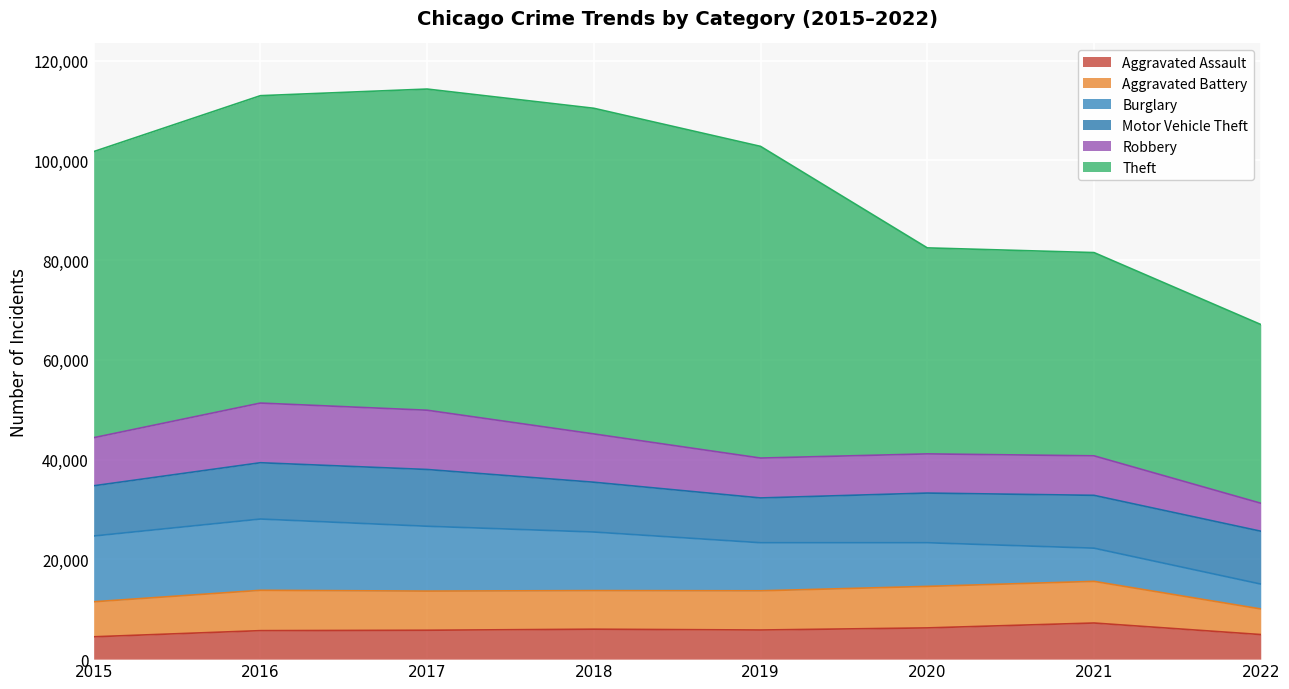

What is the maximum value for Aggravated Assault?

7242